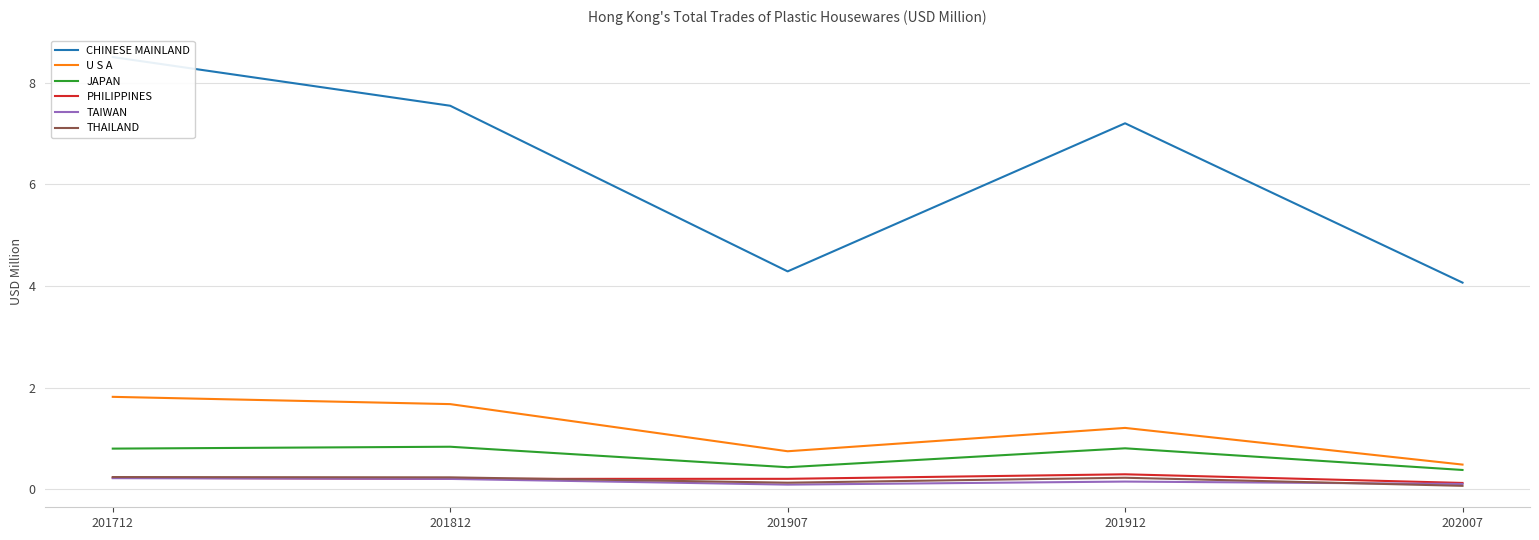

What is the value of the TAIWAN point at the 3rd from the left?

0.1